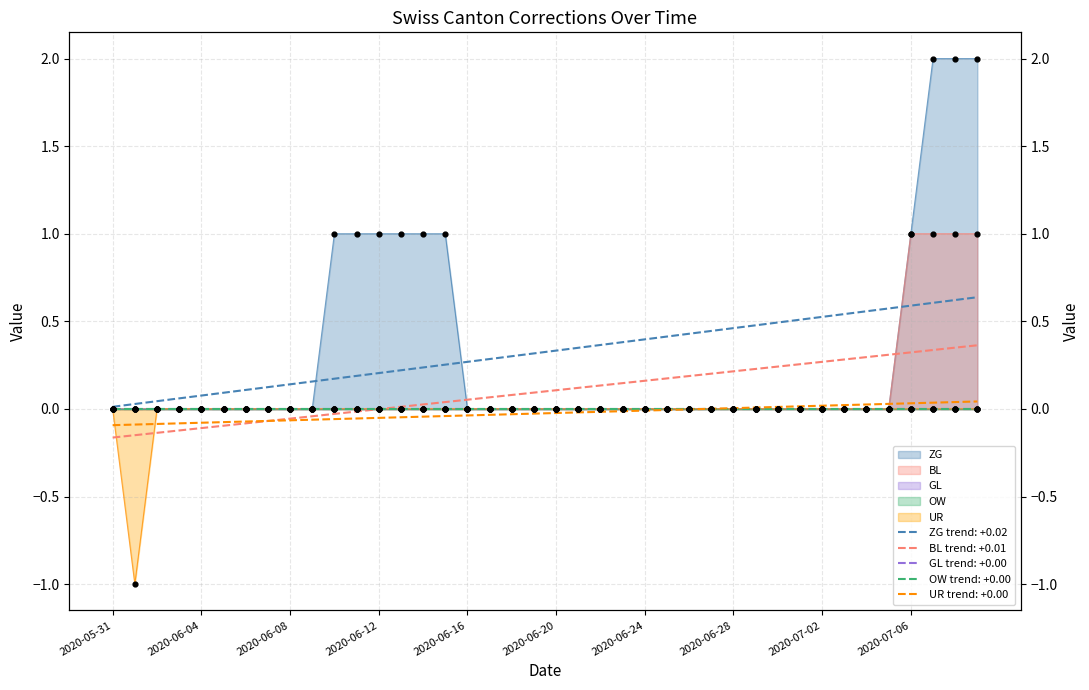

Which series has the largest Y range (max minus min)?

ZG